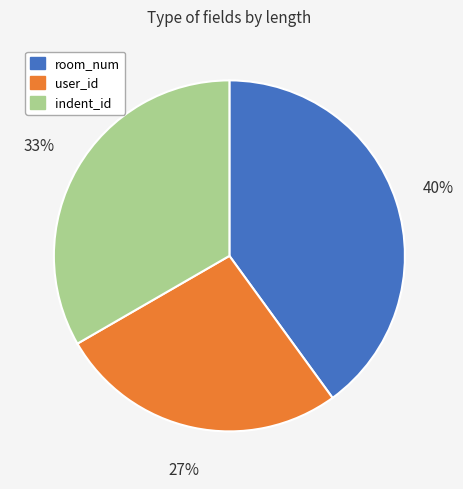

To the nearest percent, what portion does indent_id represent?

33%